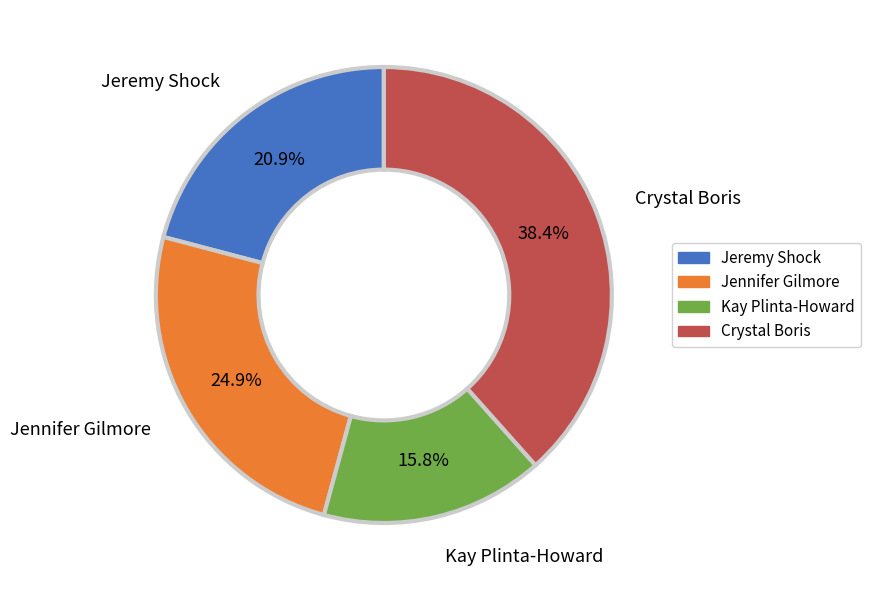

Which slice is the largest?

Crystal Boris